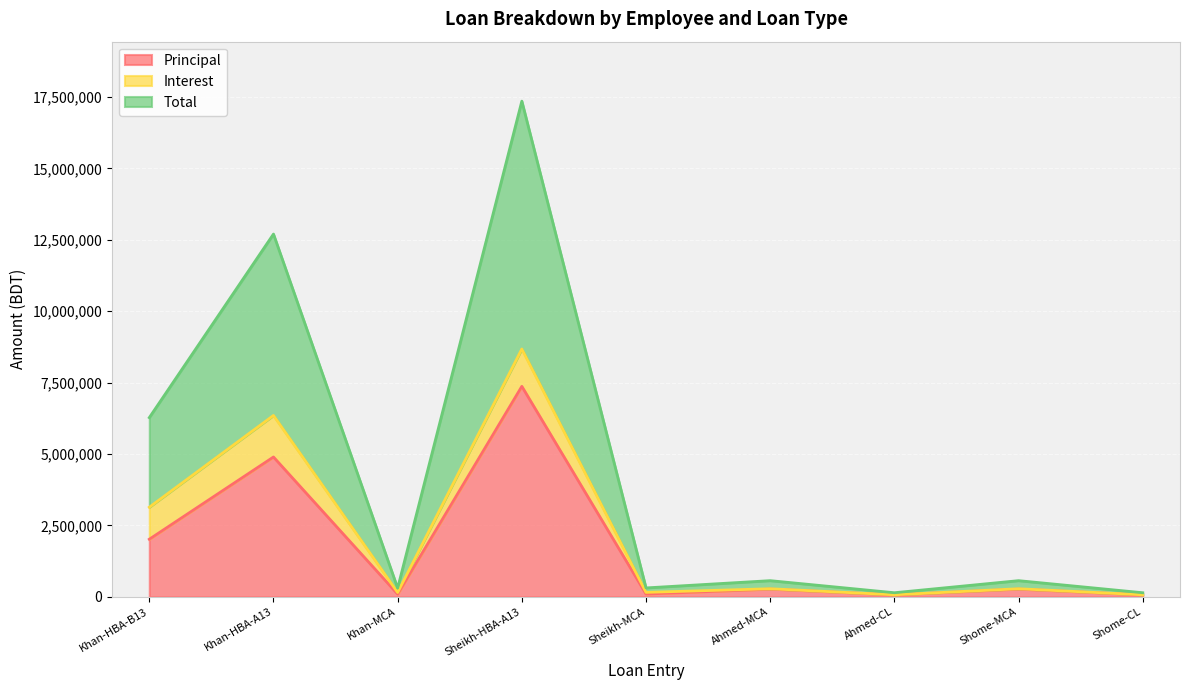

At which label does Principal reach its peak?

Sheikh-HBA-A13